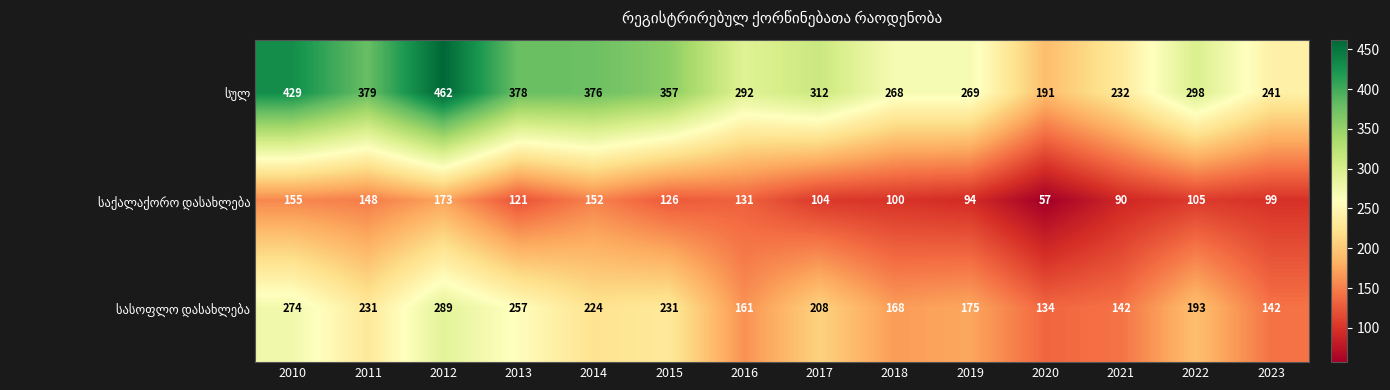

What is the total value across all series at 2020?

382